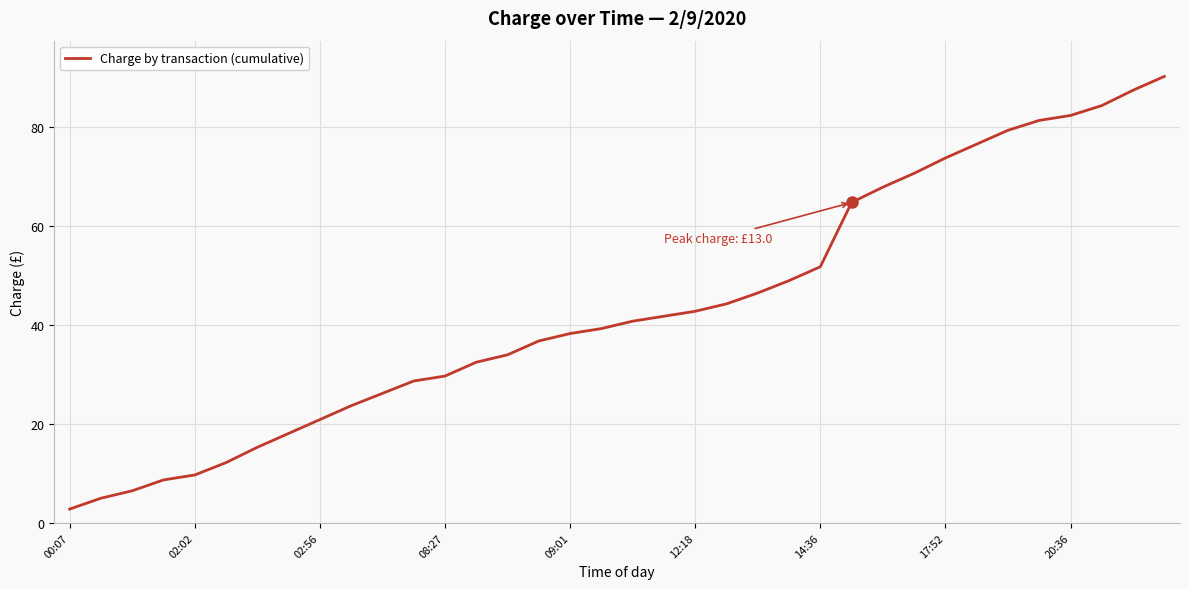

What is the maximum value shown in the chart?

90.3